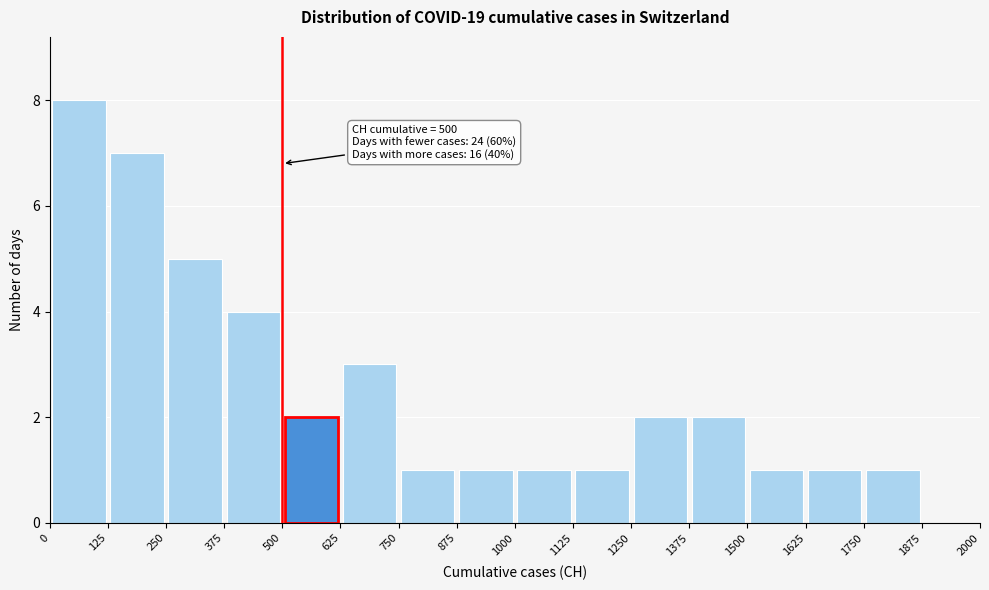

Over which range of the x-axis is the bar tallest?

0 to 125